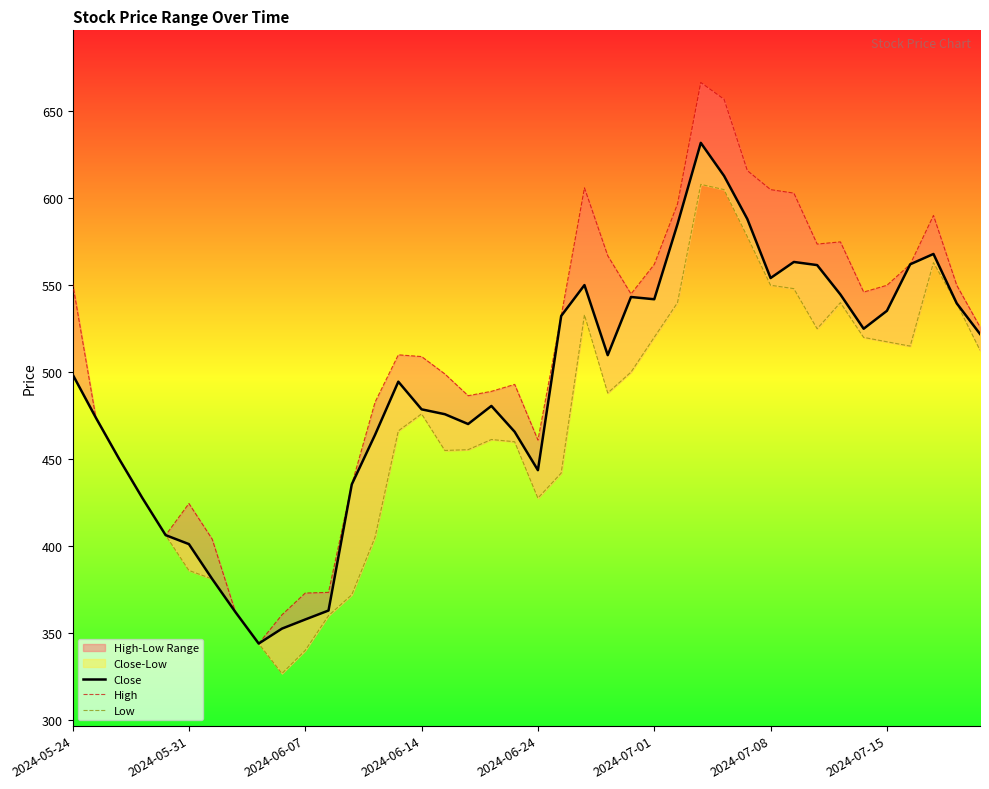

How many lines are shown in the chart?

3